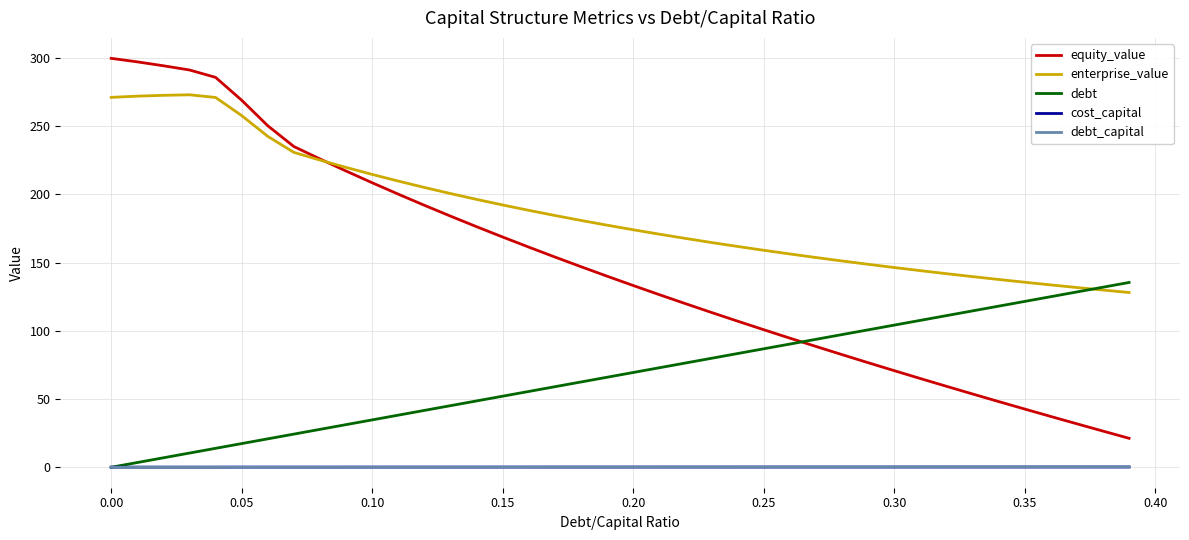

How many times do debt and equity_value cross each other?

1